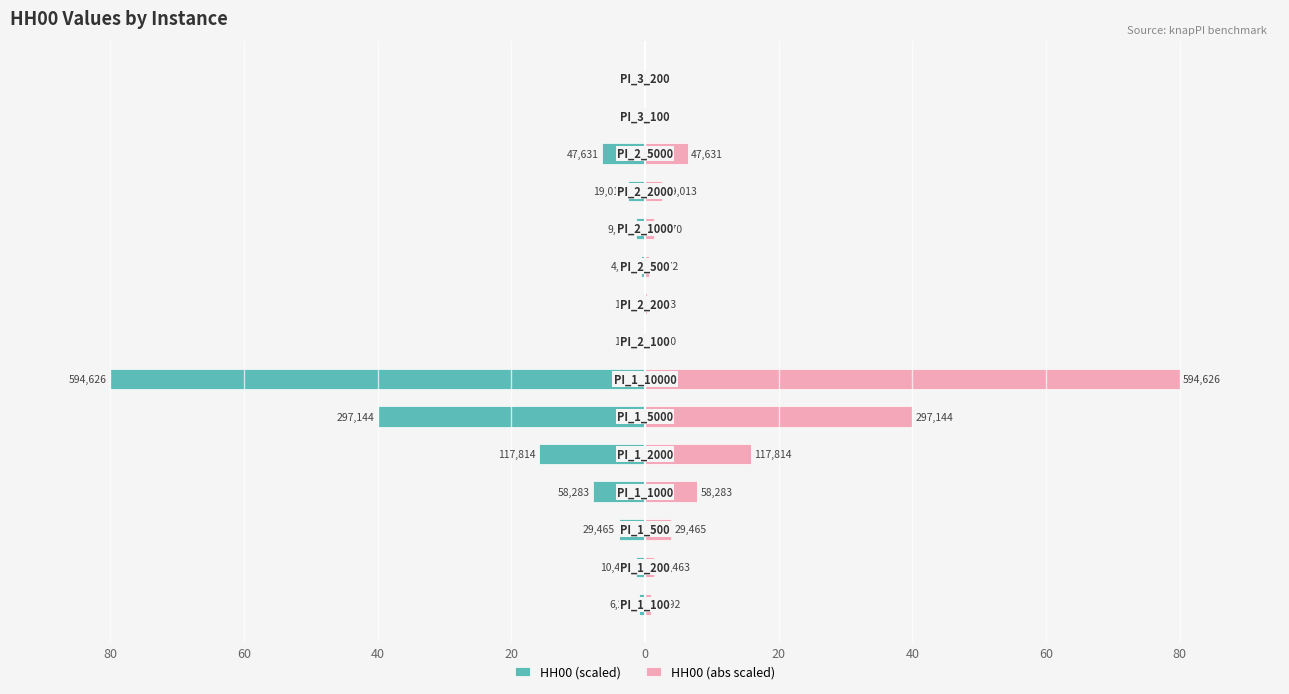

What is the value of the HH00 (scaled) bar at the 8th from the left?

-1.4